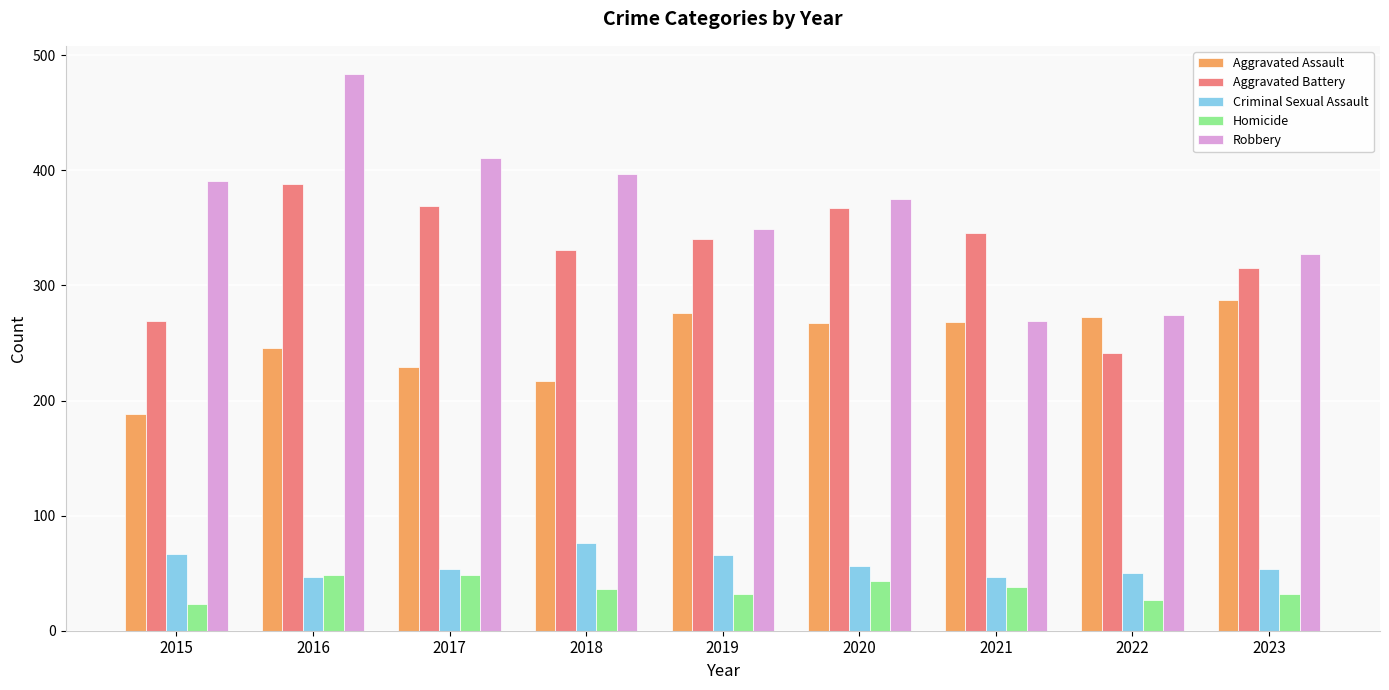

What is the difference between the highest and lowest values at 2019?

317